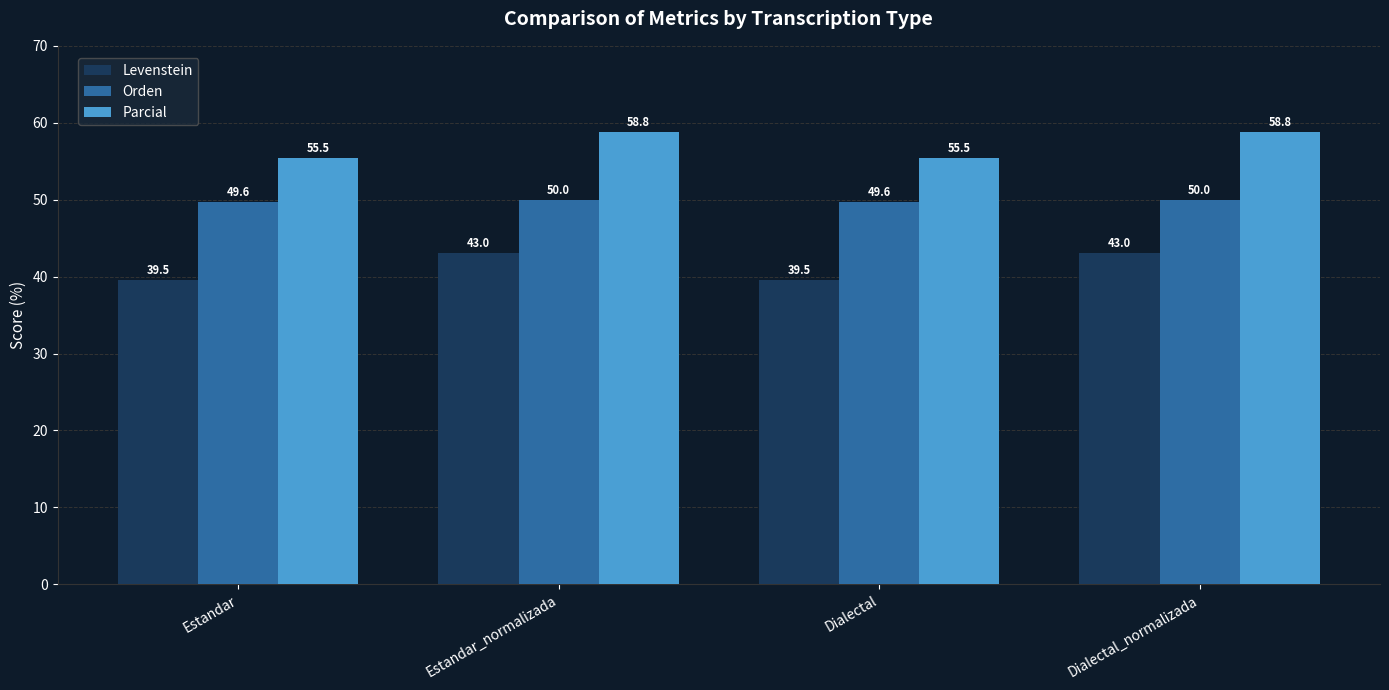

At Estandar, list the series in order from smallest to largest.

Levenstein, Orden, Parcial